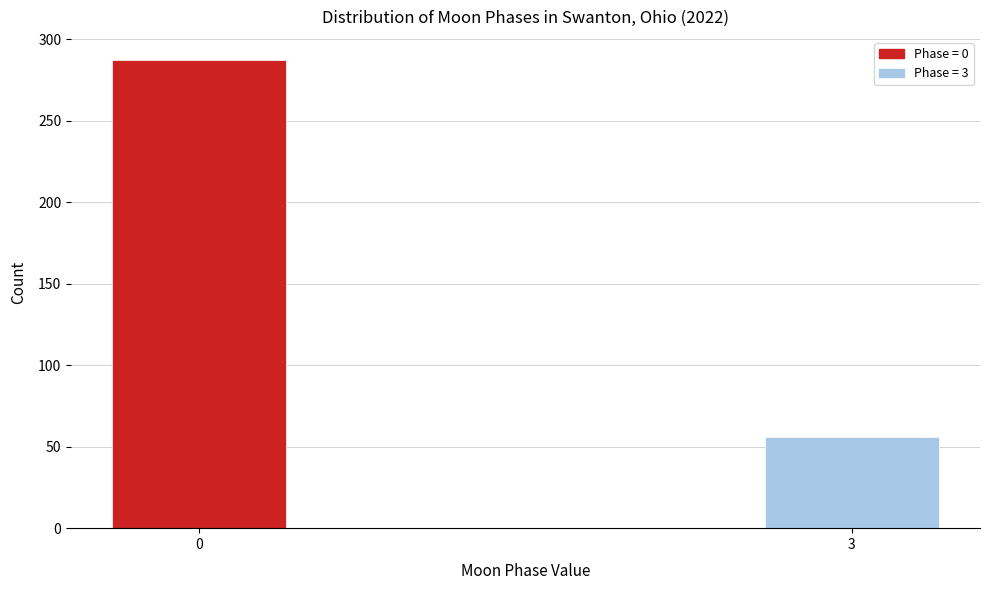

Reading left to right, what are all the values shown in this chart?

287	56